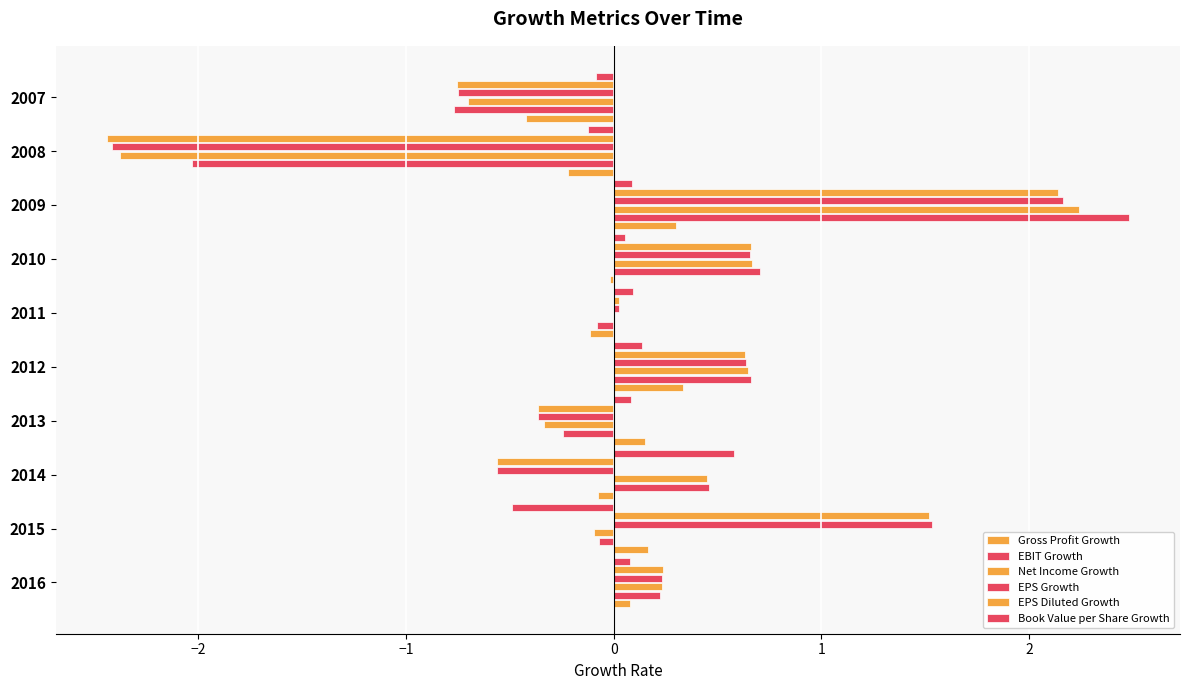

How many data points does each series have?

10